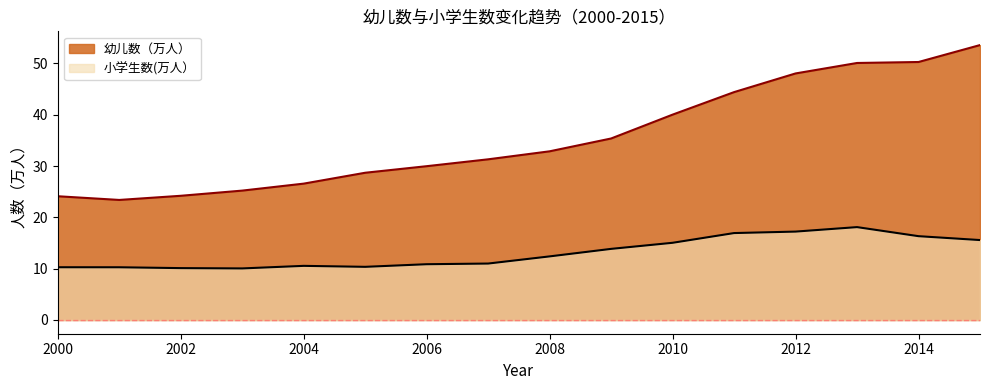

What is the difference between the 小学生数(万人） values at 2008 and 2000?

2.1